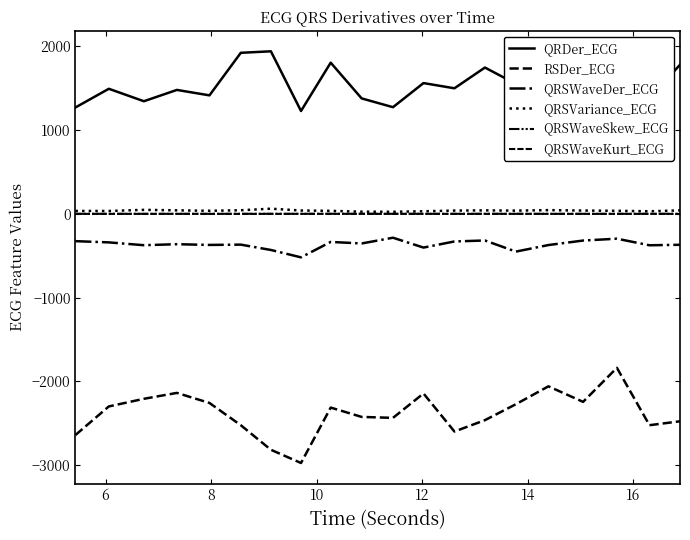

Where is the first local maximum for RSDer_ECG?

10